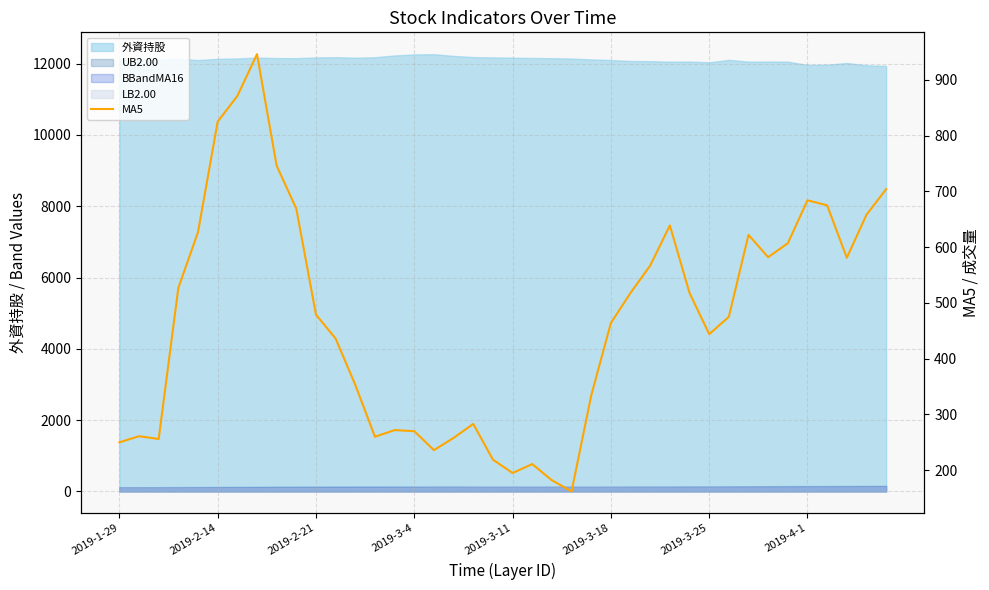

Reading left to right, what are all the values shown in this chart?

250	261	256	527	627	825	871	946	746	669	479	436	353	260	272	270	236	258	283	219	195	211	182	162	334	464	518	567	639	518	444	475	622	582	607	684	675	581	658	704